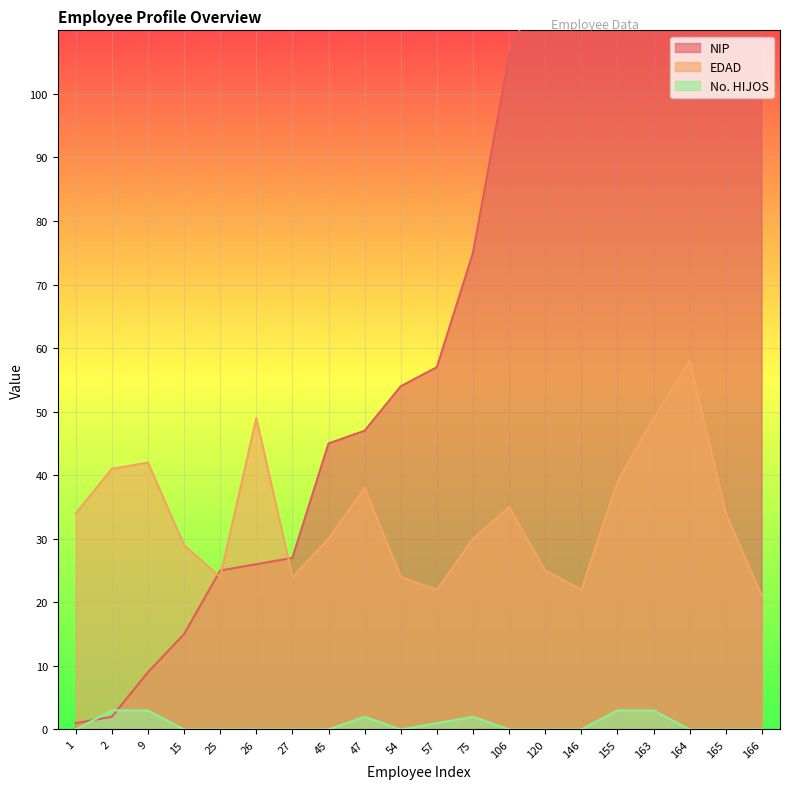

Rank the series at 1 from lowest to highest value.

No. HIJOS, NIP, EDAD